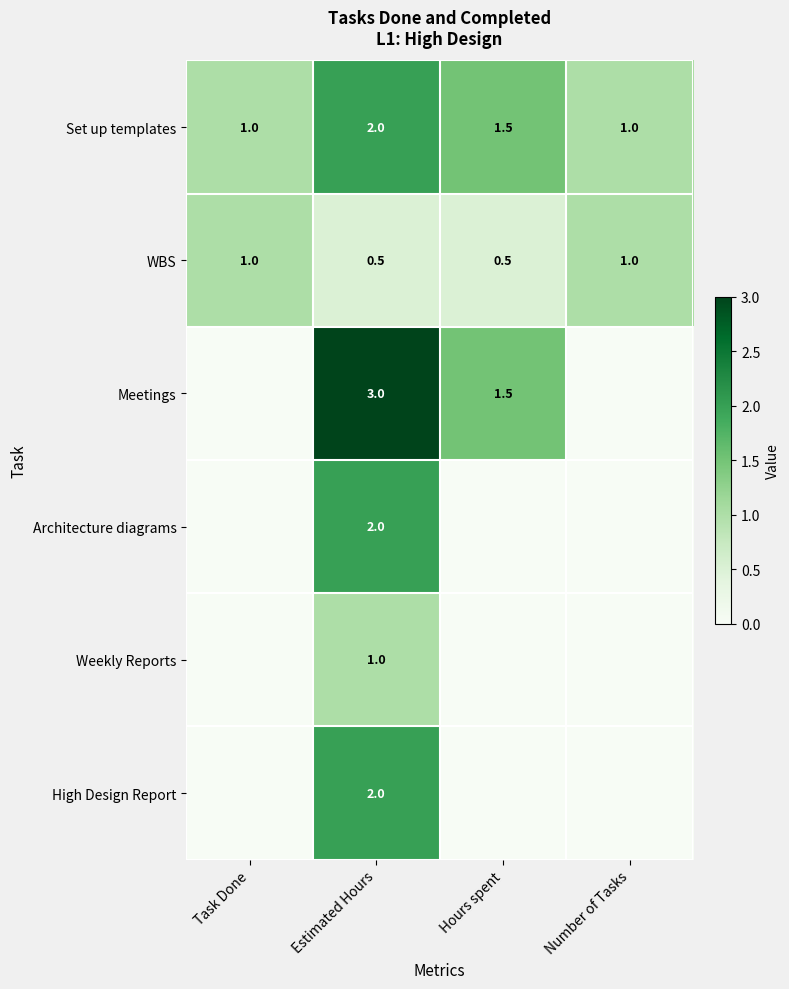

True or false: High Design Report has a value of 2.9 at Estimated Hours.

False